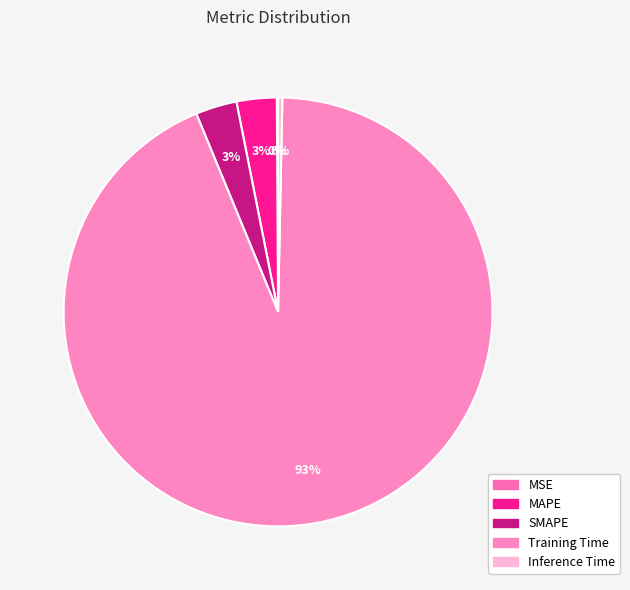

Is it true that SMAPE is 3% of the pie?

True